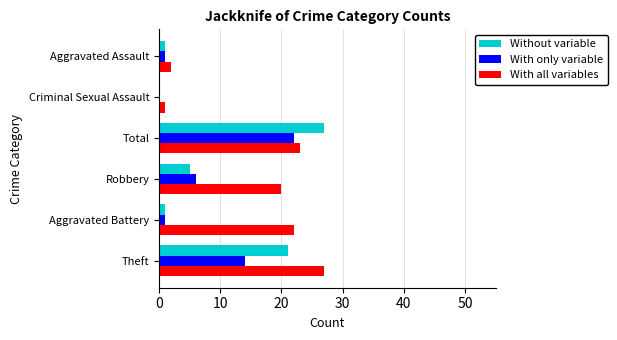

At which category is the sum across all series the highest?

Total